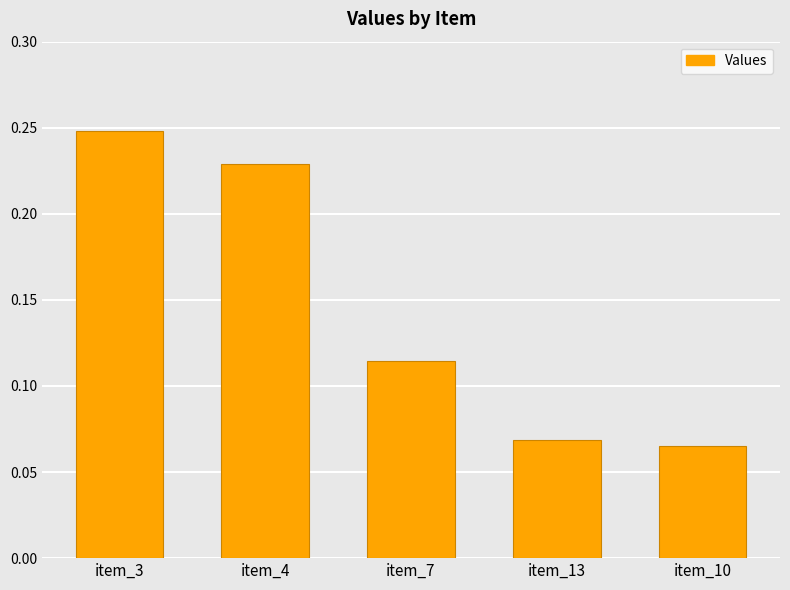

Which has a higher value, item_7 or item_13?

item_7